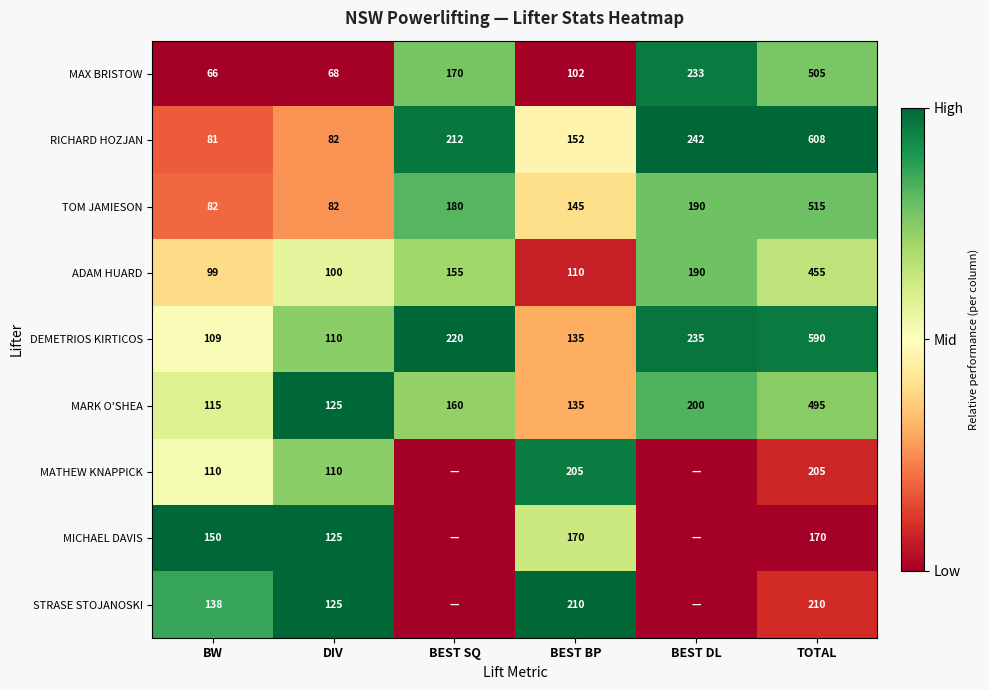

What is the highest value of the DEMETRIOS KIRTICOS series?

590